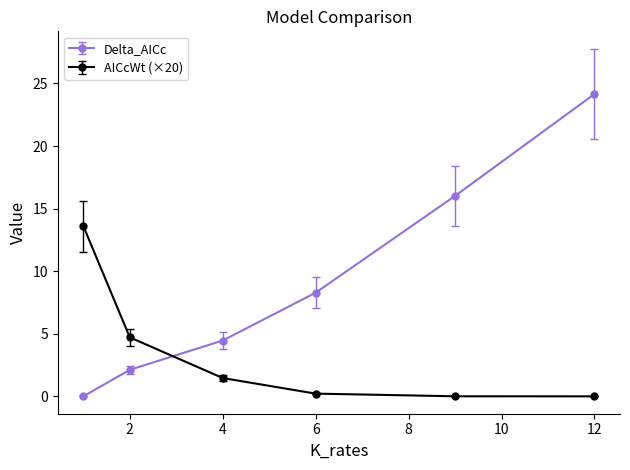

Rank the series by their maximum value, from highest to lowest.

Delta_AICc, AICcWt (×20)